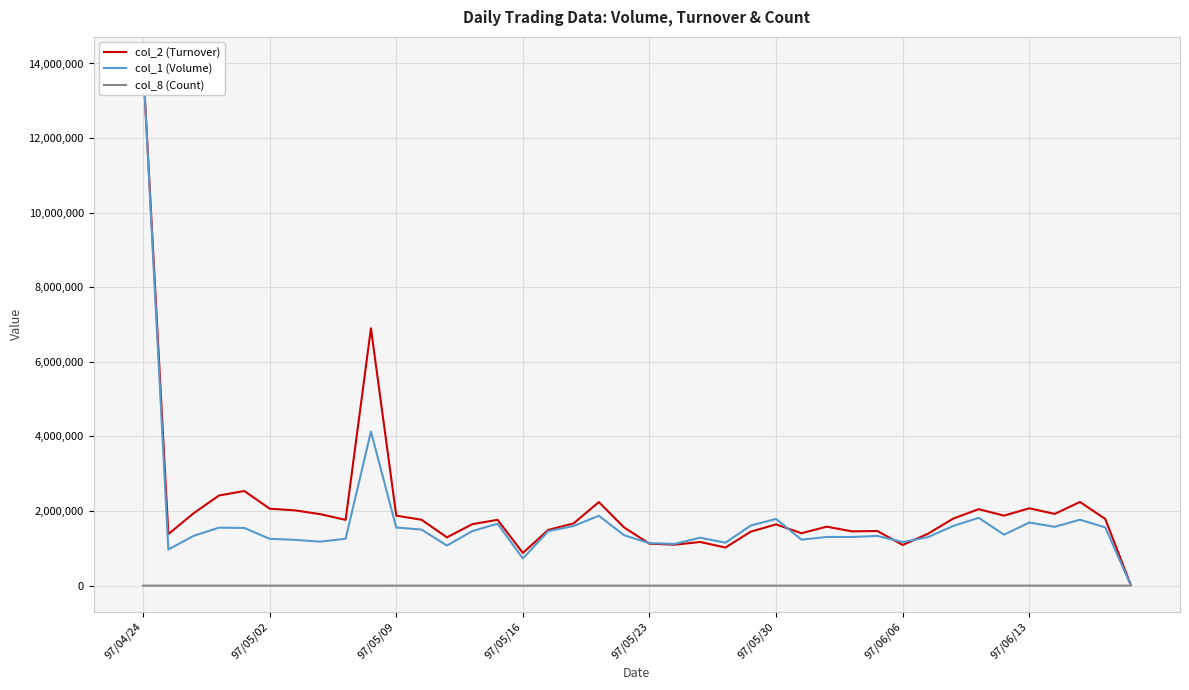

The col_1 (Volume) series shows 1076457 at 97/05/30. True or false?

False